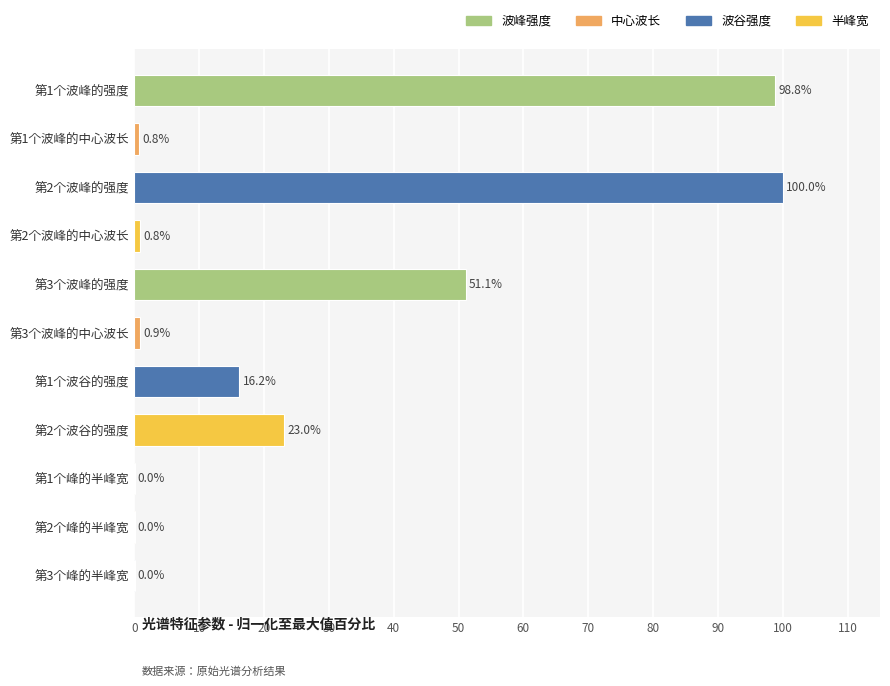

What is the change in value from 第1个波峰的强度 to 第1个波峰的中心波长?

-98.0